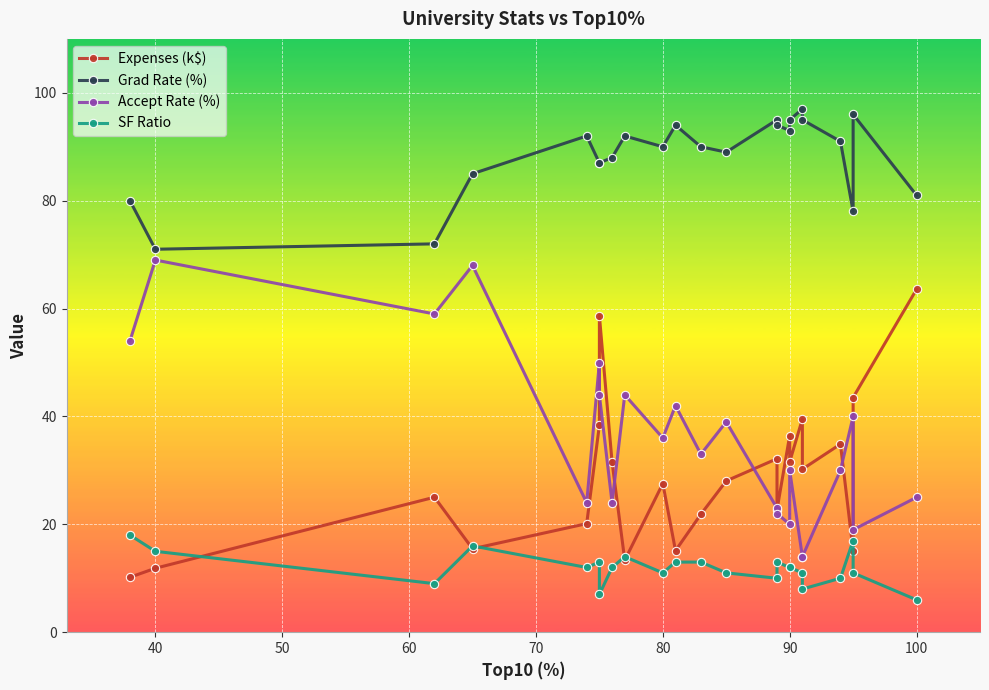

What are all the series names shown in the legend?

Expenses (k$), Grad Rate (%), Accept Rate (%), SF Ratio